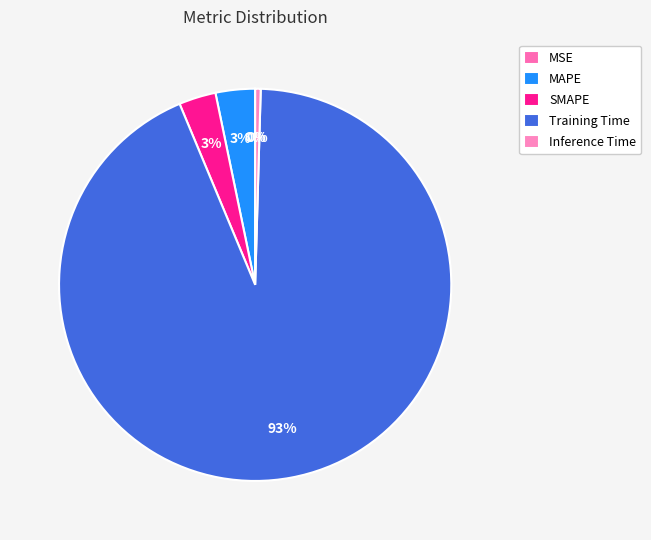

The SMAPE slice represents 3% of the pie. True or false?

True